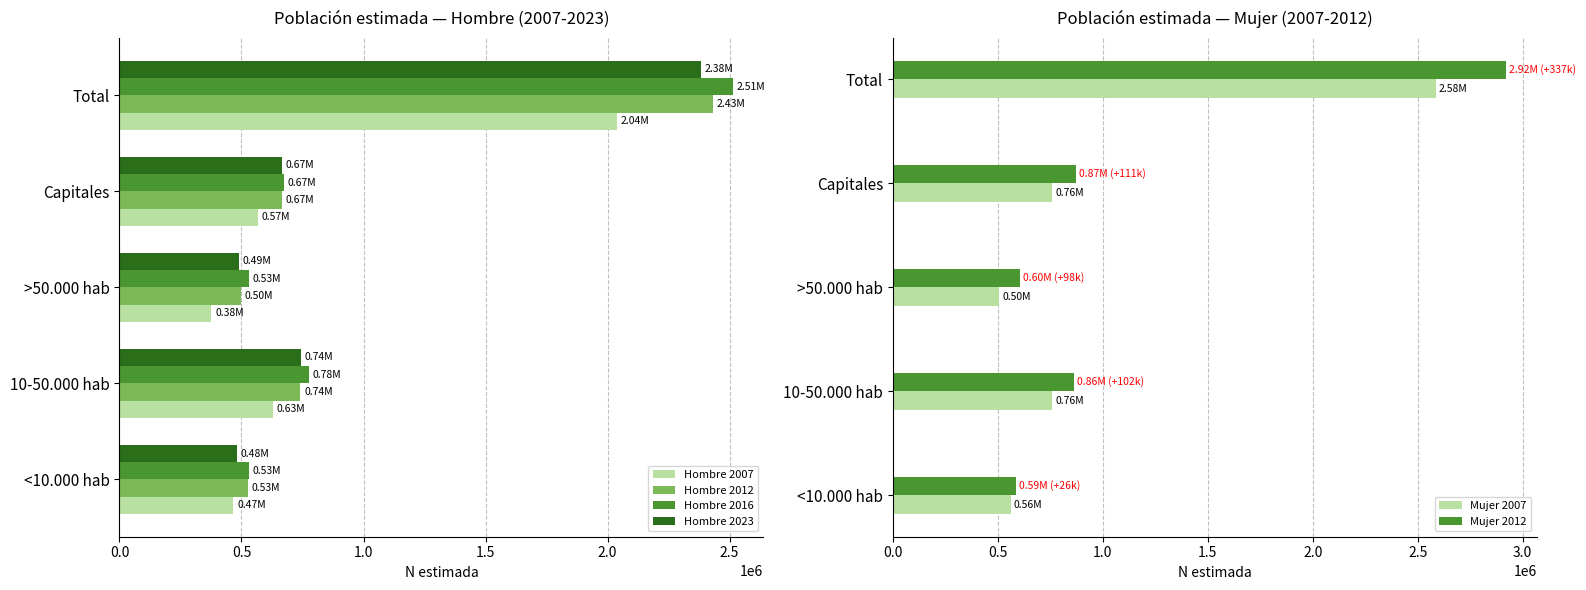

What is the difference between the Hombre 2007 values at 10-50.000 hab and Total?

1411659